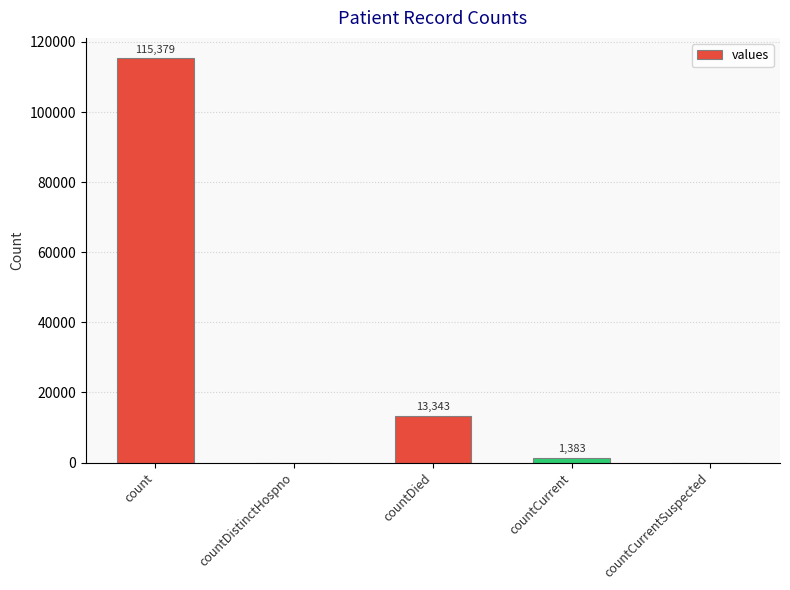

How many positive values are there?

3